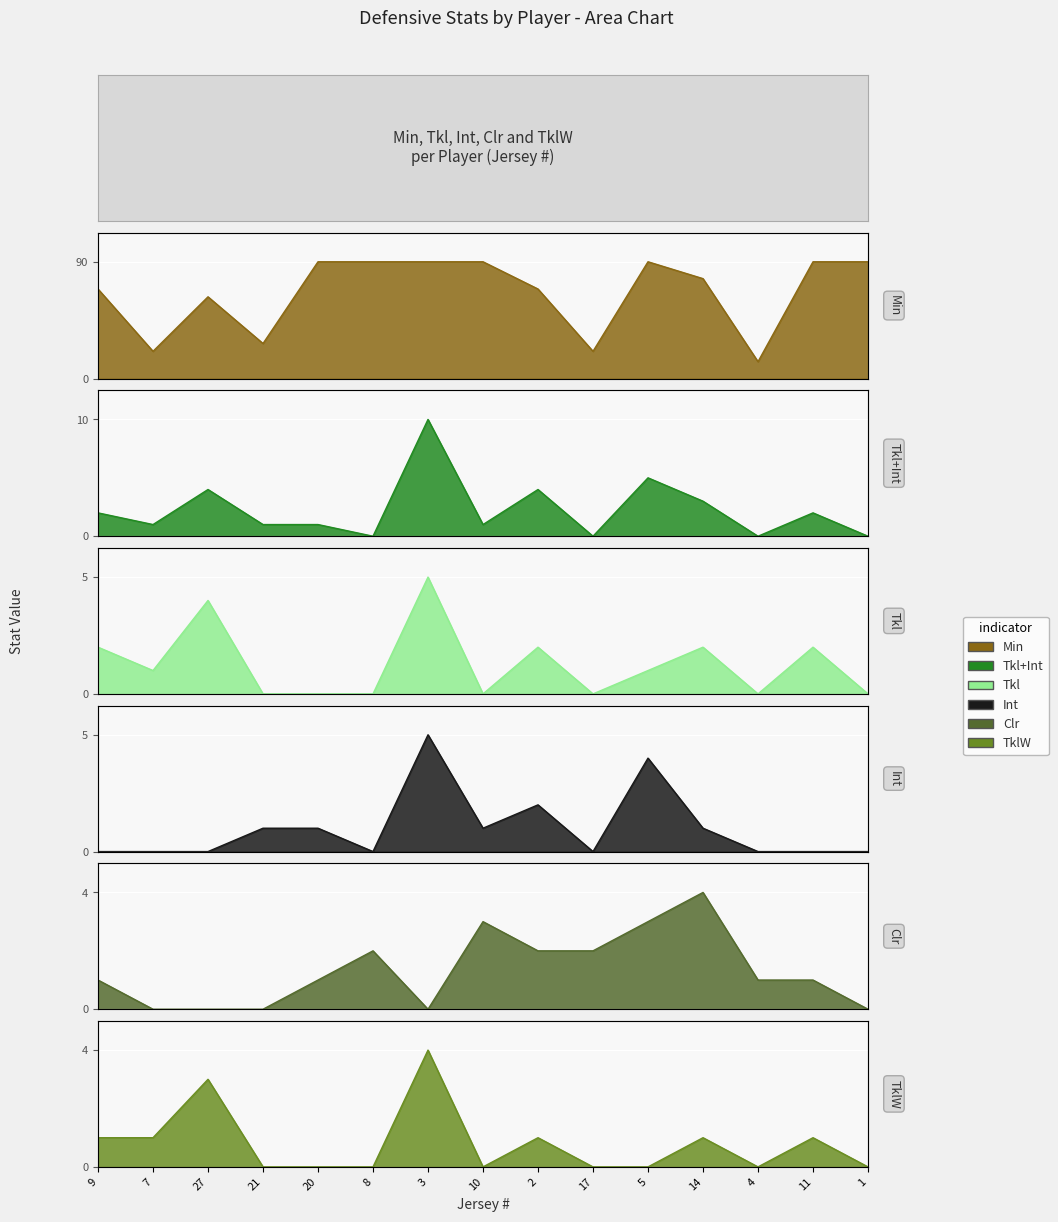

True or false: TklW has a value of 0 at 1.

True